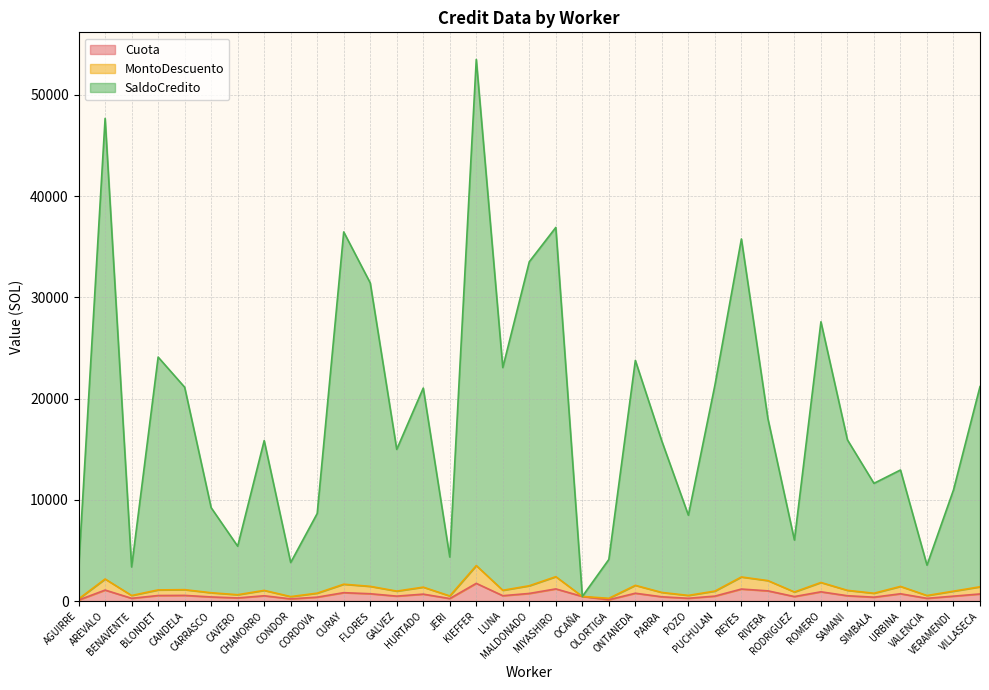

At which category does SaldoCredito reach its first local valley?

BENAVENTE